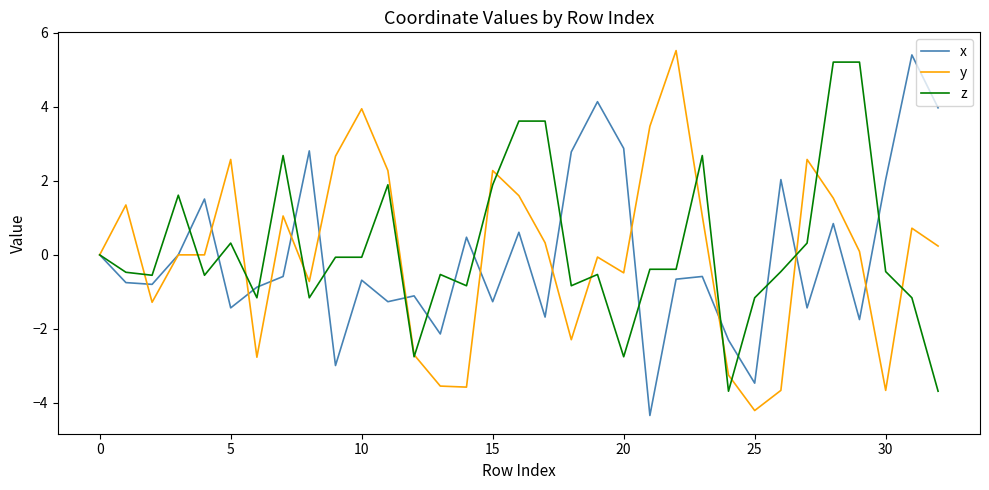

What is the maximum value shown in the chart?

5.5